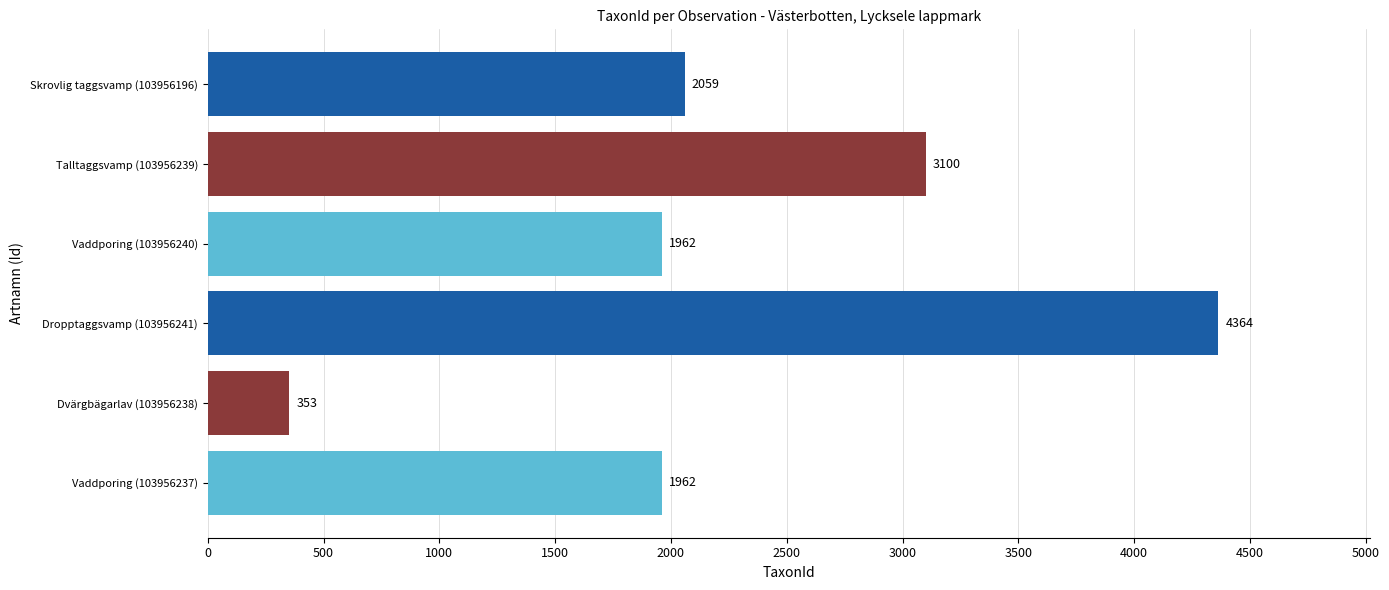

What is the change in value from Dvärgbägarlav (103956238) to Talltaggsvamp (103956239)?

+2747